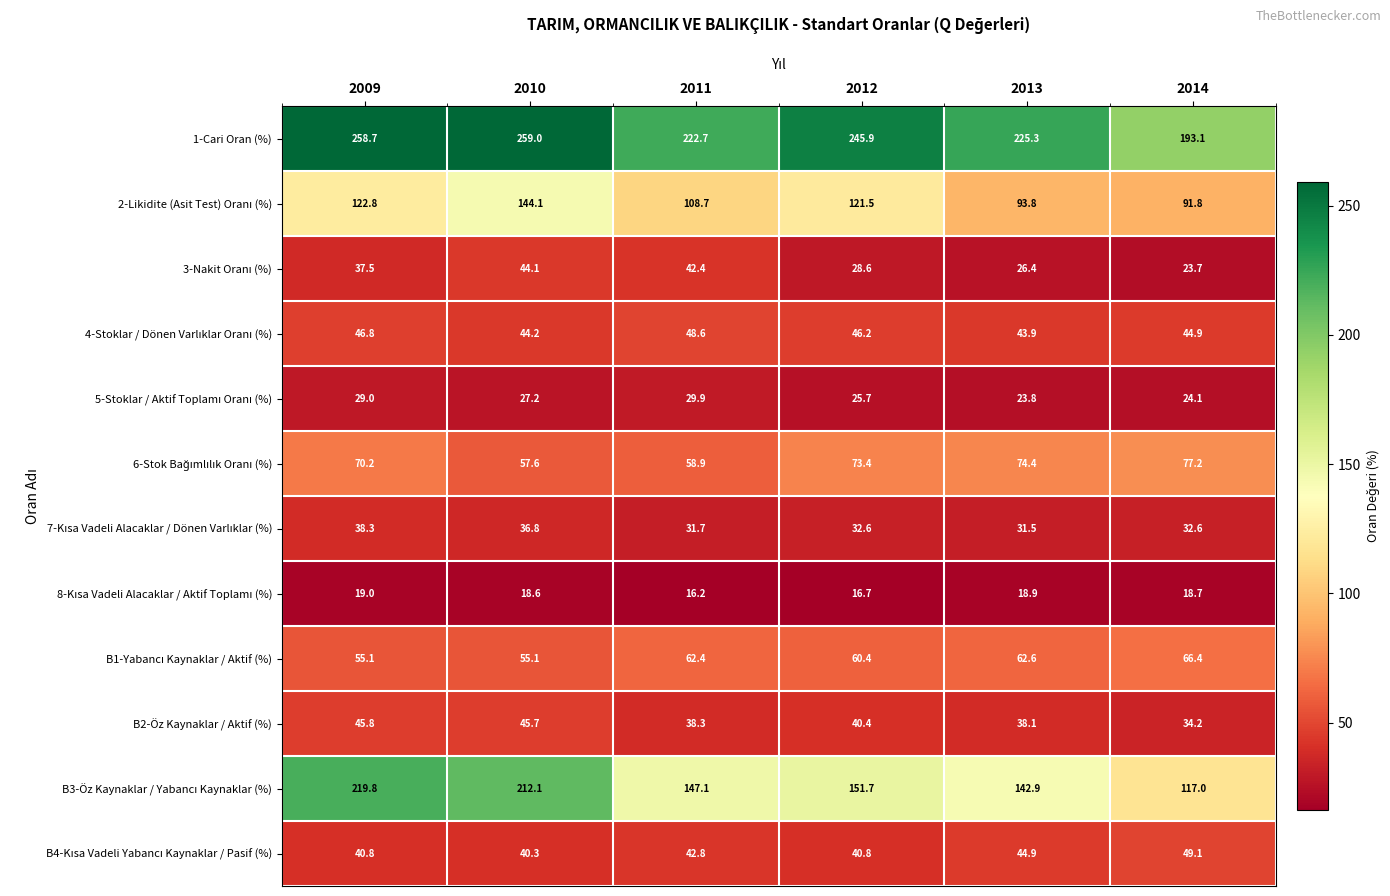

What is the smallest value displayed?

16.2